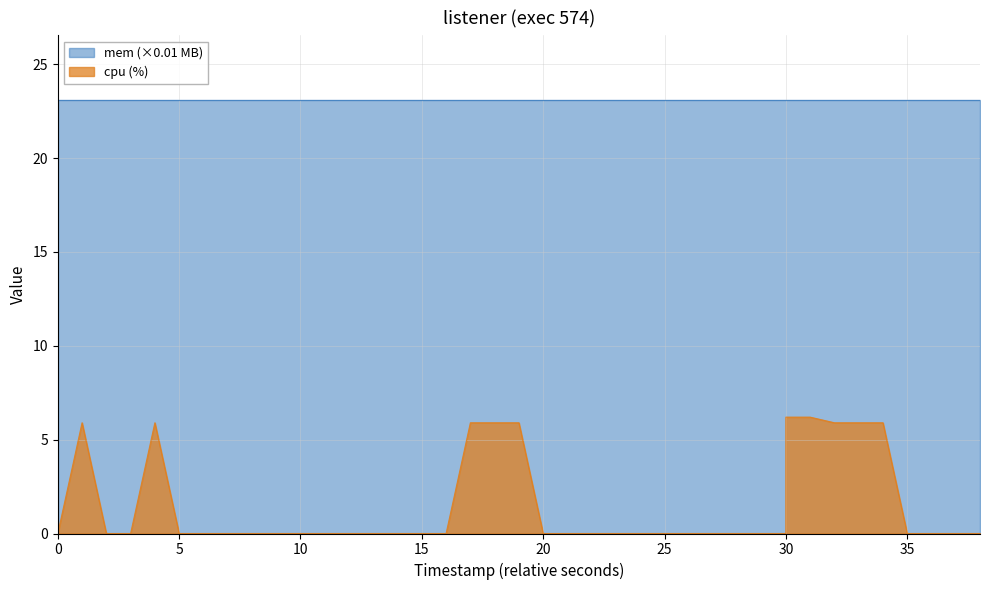

Reading left to right, what are all the values shown in this chart?

0.0	5.9	0.0	0.0	5.9	0.0	0.0	0.0	0.0	0.0	0.0	0.0	0.0	0.0	0.0	0.0	0.0	5.9	5.9	5.9	0.0	0.0	0.0	0.0	0.0	0.0	0.0	0.0	0.0	0.0	0.0	6.2	6.2	5.9	5.9	5.9	0.0	0.0	0.0	0.0